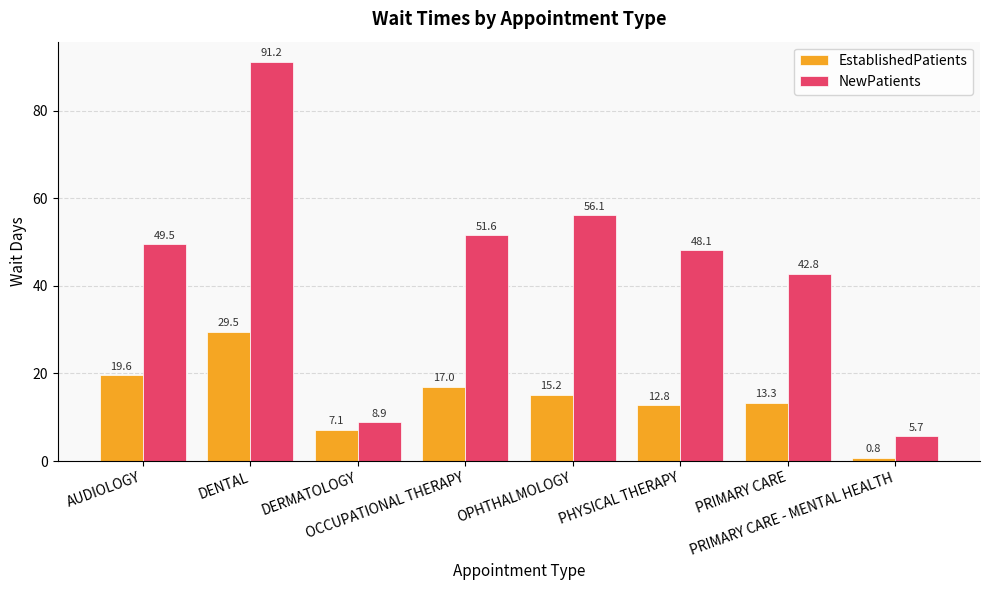

True or false: NewPatients has a value of 87.5 at OPHTHALMOLOGY.

False